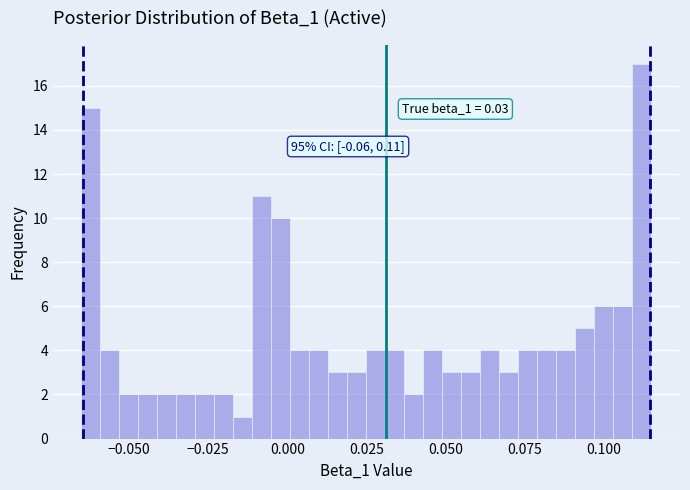

Read against the x-axis, roughly where is the centre of the tallest bar?

0.110